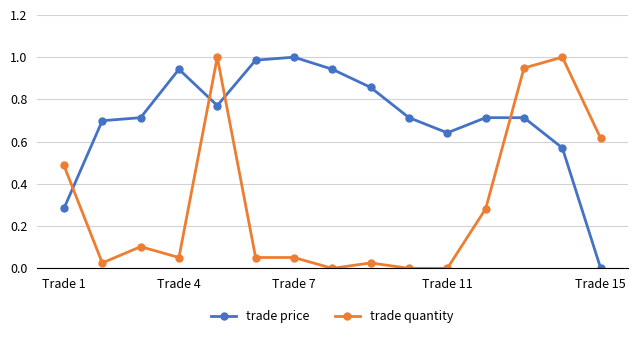

What are all the series names shown in the legend?

trade price, trade quantity